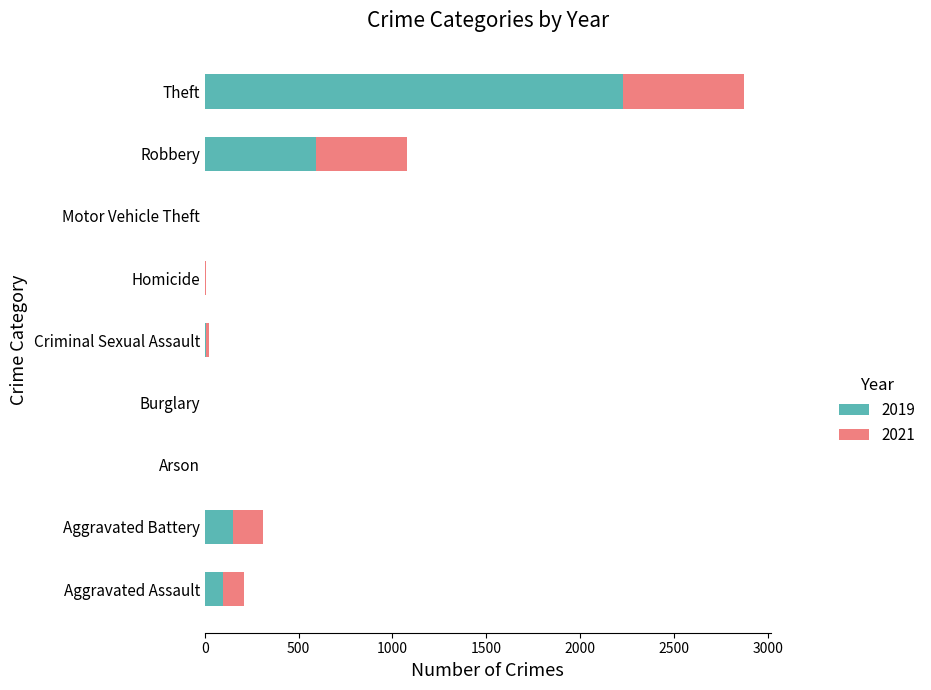

At which category is the sum across all series the highest?

Theft